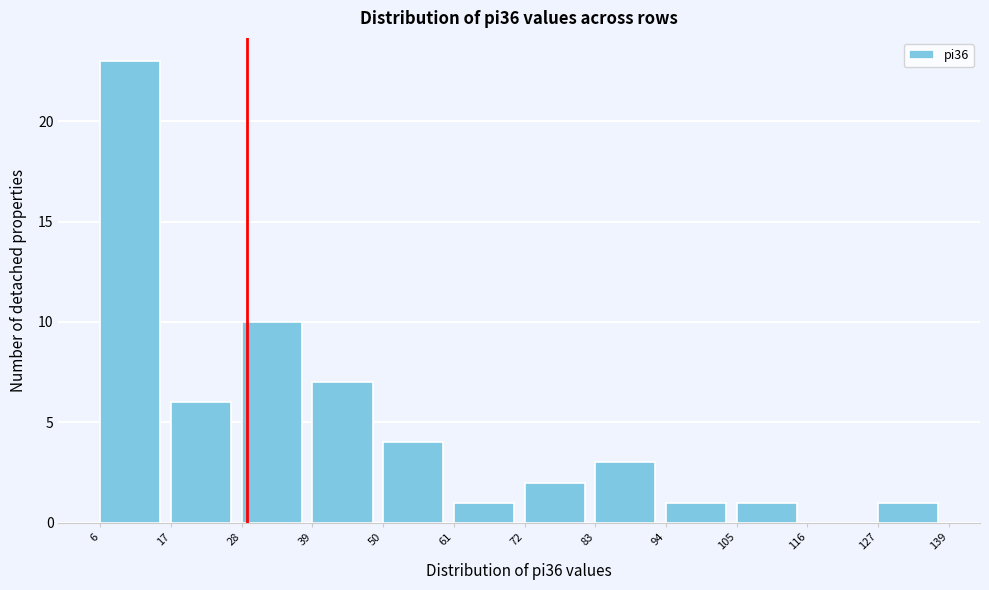

Reading left to right, transcribe this chart: for each bar, give the range it covers on the x-axis and its height. The values are not printed on the chart, so give them approximately, as read against the axis.

6 to 17: 23
17 to 28: 6
28 to 39: 10
39 to 50: 7
50 to 61: 4
61 to 72: 1
72 to 83: 2
83 to 94: 3
94 to 105: 1
105 to 116: 1
116 to 127: 0
127 to 139: 1